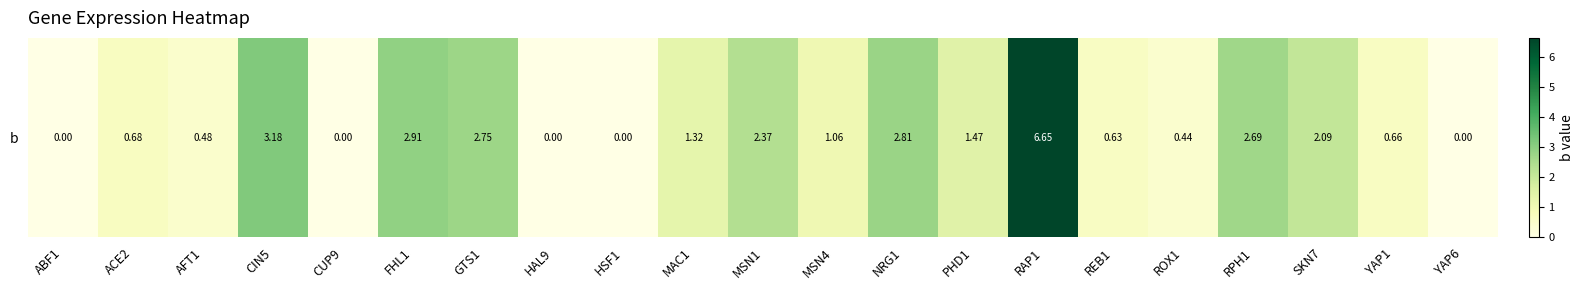

What is the average value?

1.5